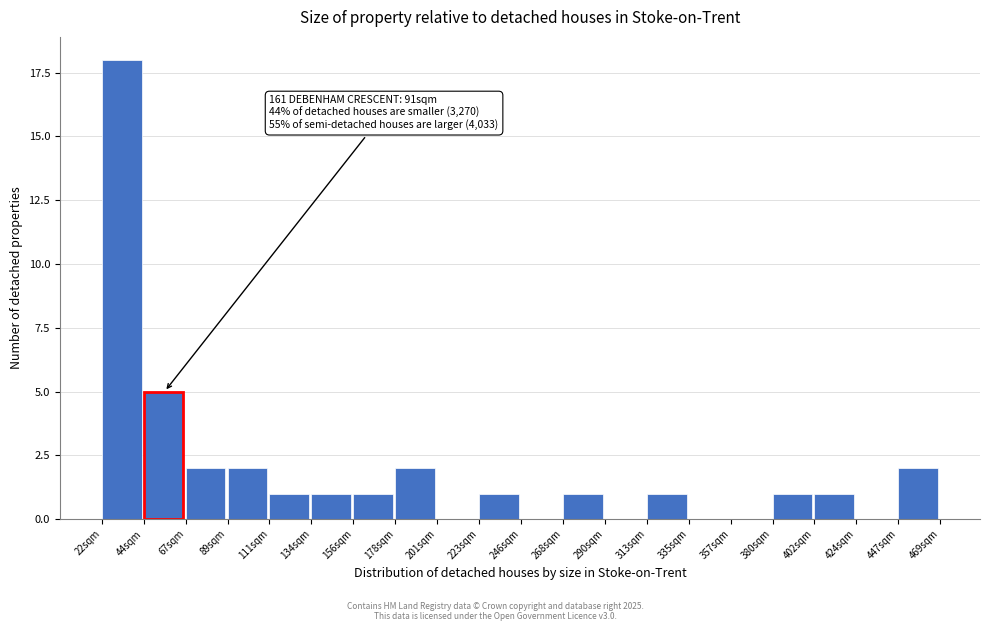

Reading left to right, transcribe all the data shown in this chart.

22sqm=18	44sqm=5	67sqm=2	89sqm=2	111sqm=1	134sqm=1	156sqm=1	178sqm=2	201sqm=0	223sqm=1	246sqm=0	268sqm=1	290sqm=0	313sqm=1	335sqm=0	357sqm=0	380sqm=1	402sqm=1	424sqm=0	447sqm=2